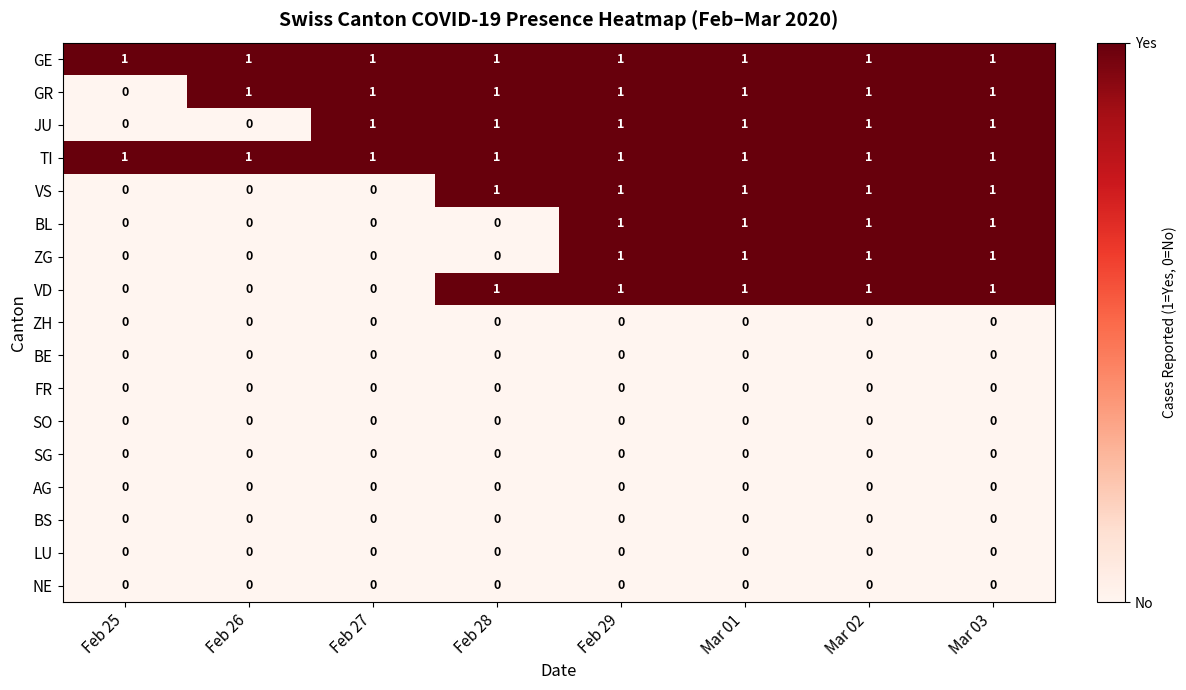

At which label is GR closest to 0?

Feb 25